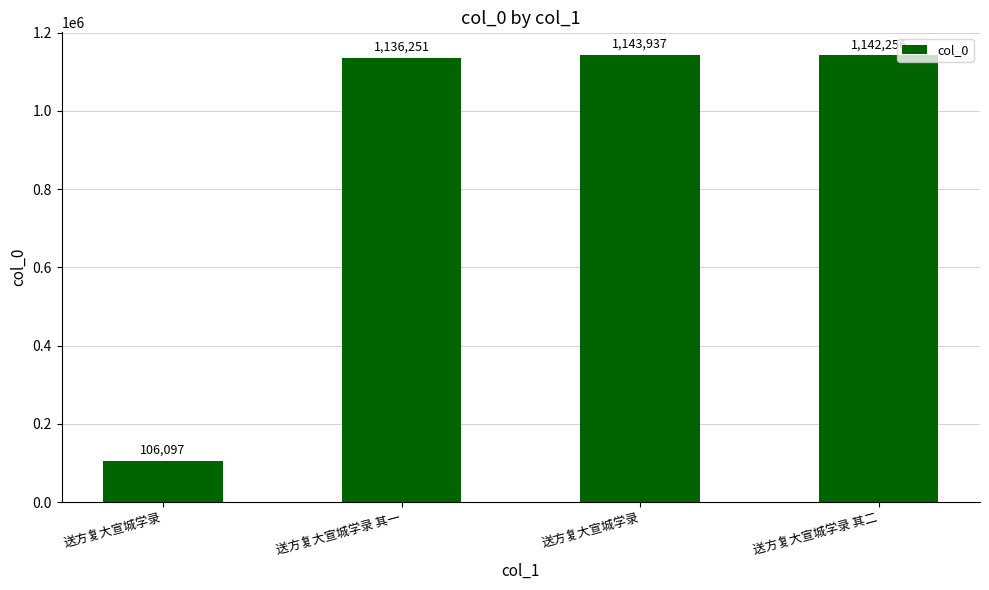

Are the bars horizontal?

No